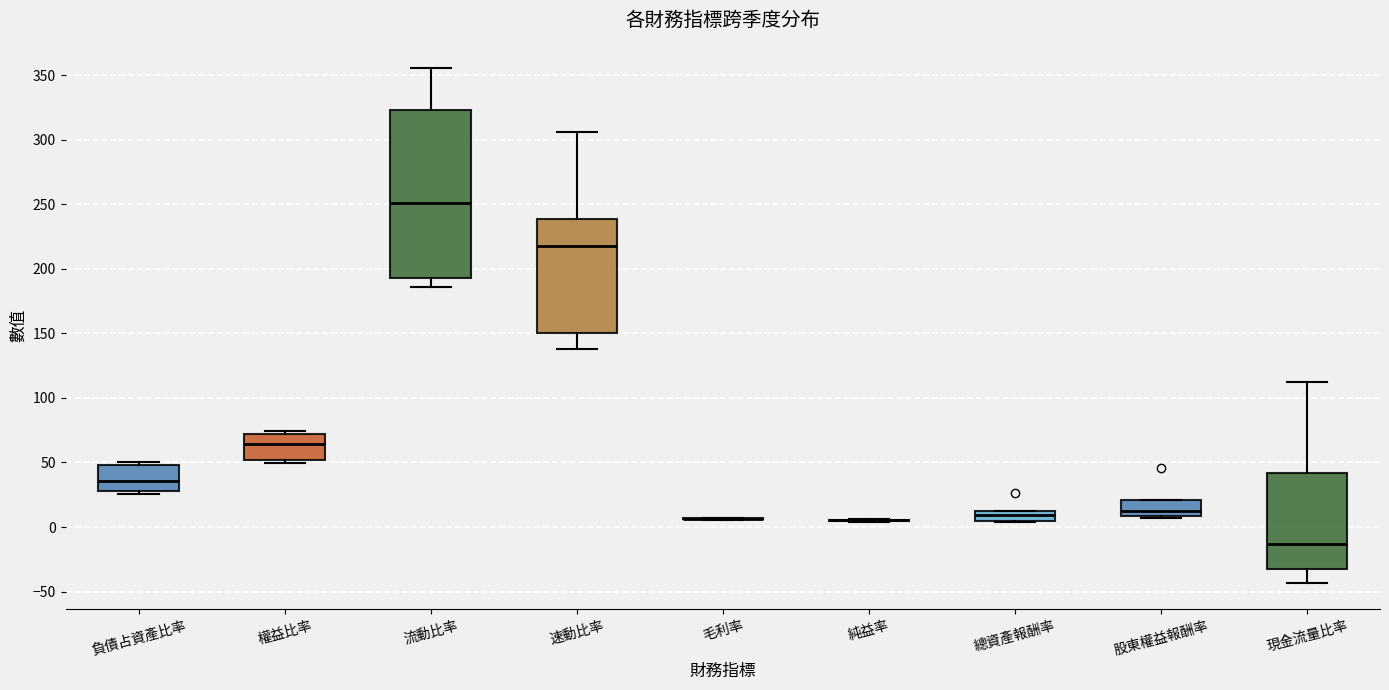

Where is the lower edge of the box for 股東權益報酬率 on the y-axis? The values are not printed on the chart, so give them approximately, as read against the axis.

10